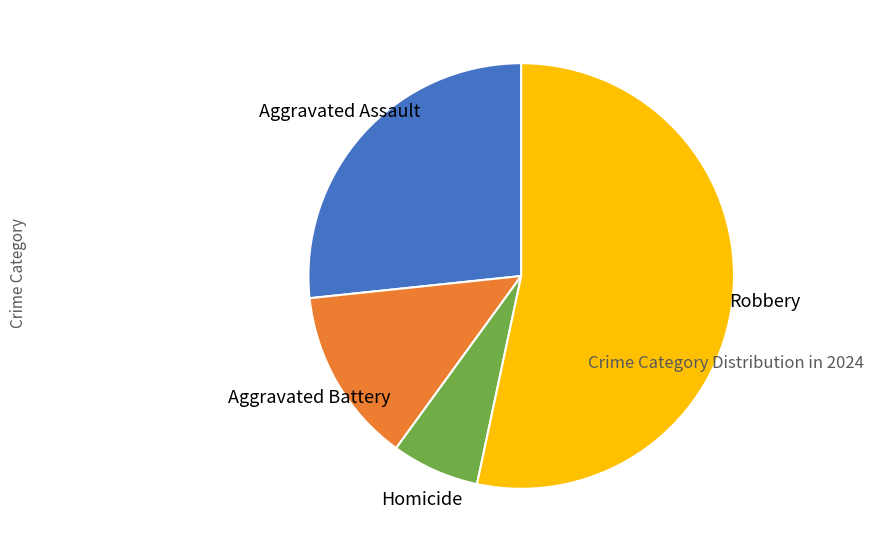

How many slices are in this pie chart?

4